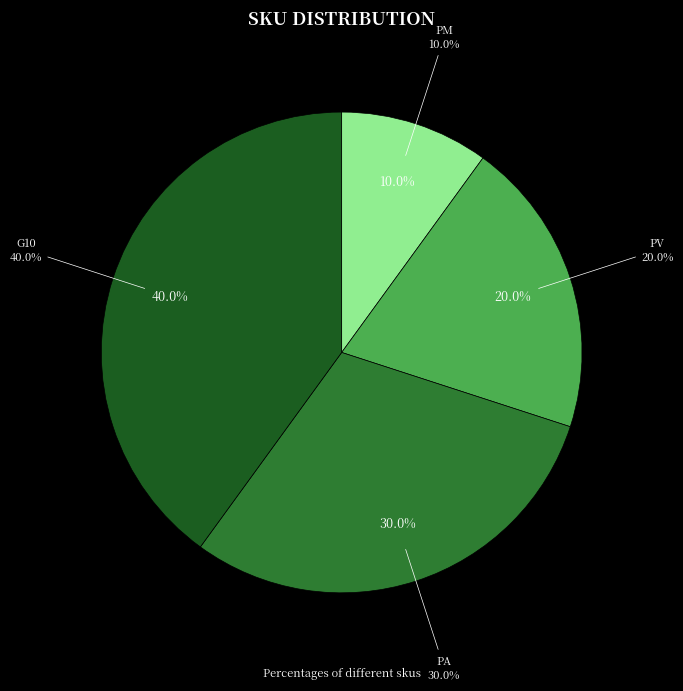

Count the number of slices in the pie.

4